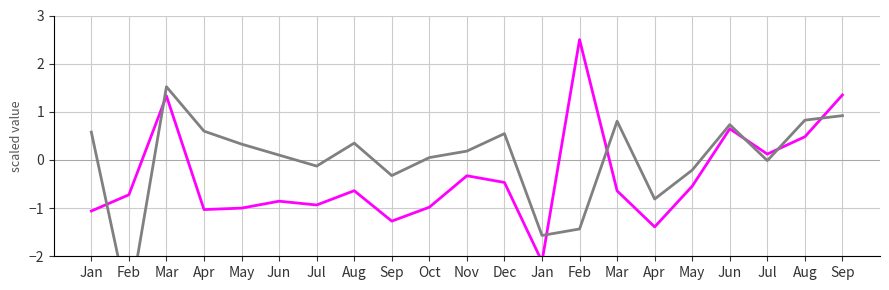

What is the difference between the maximum and minimum values in the 年增(%) series?

4.6